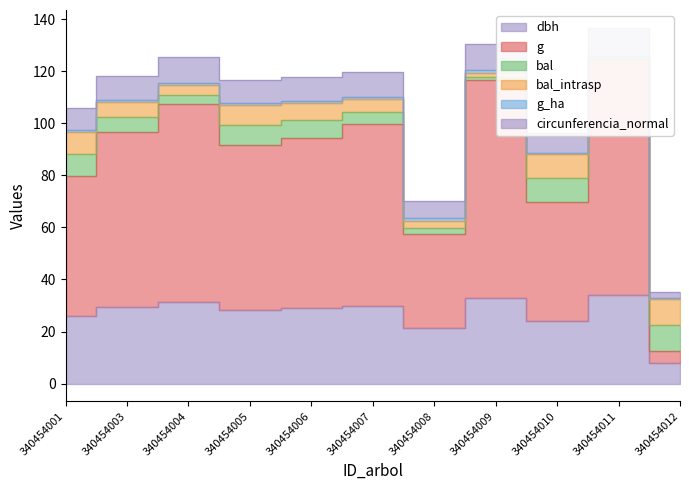

Where is the first local maximum for circunferencia_normal?

340454004